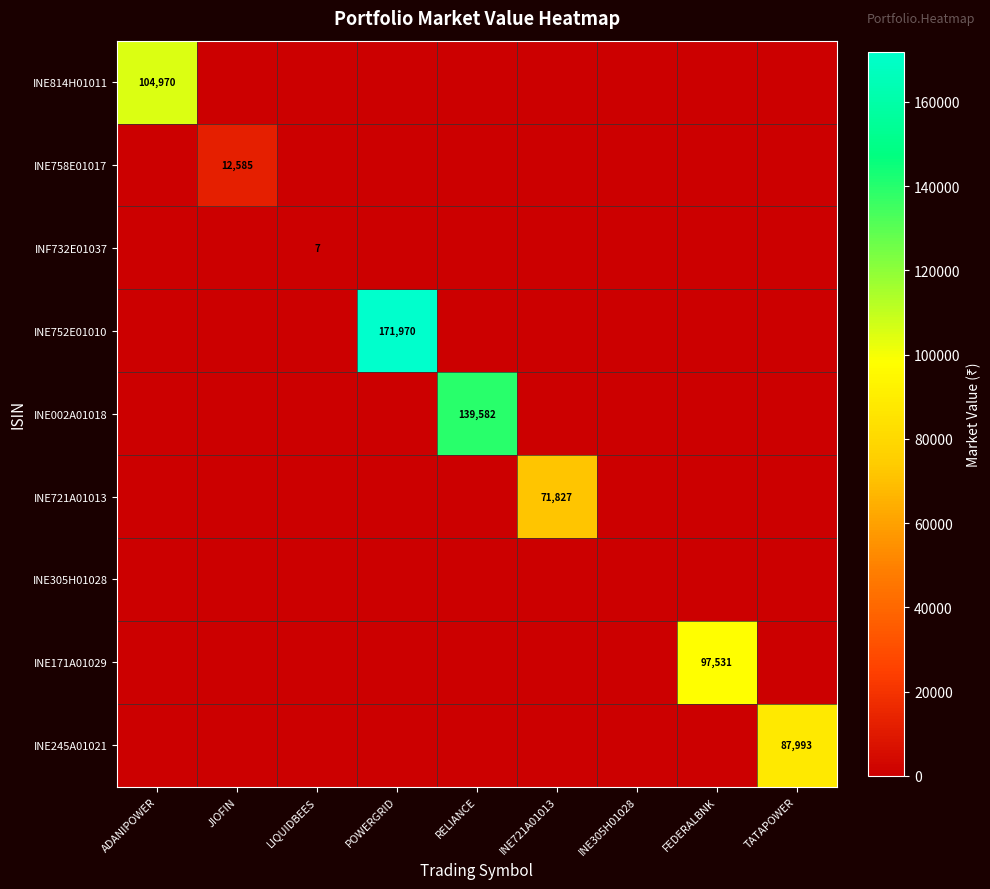

The value of INE721A01013 at INE721A01013 is 37609. True or false?

False